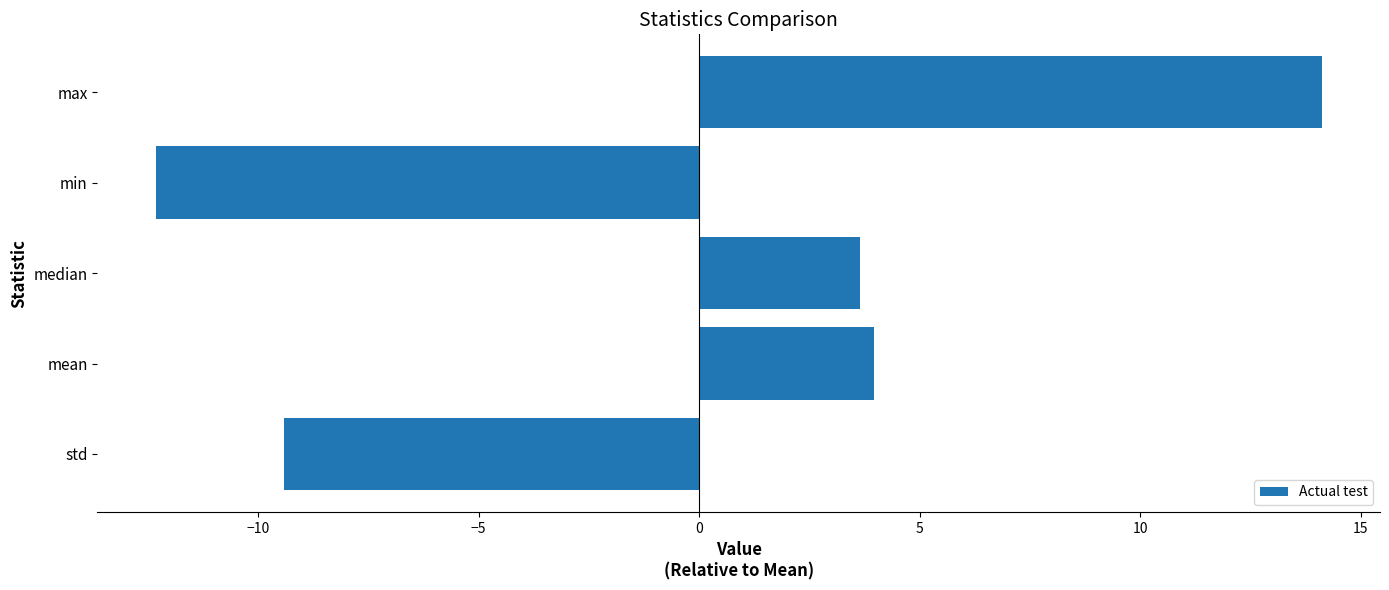

How many categories are shown in the chart?

5